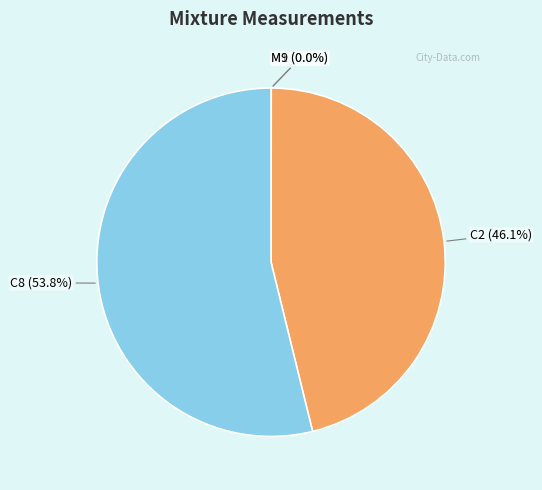

Is there a majority slice in this chart?

Yes